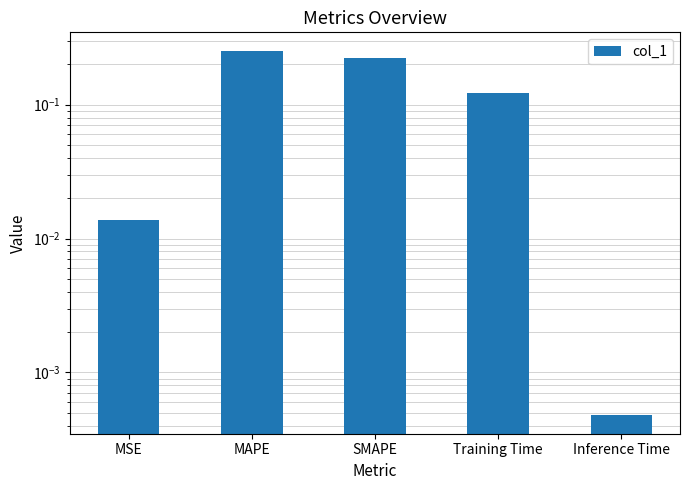

The chart shows a value of 0.1 at MAPE. True or false?

False